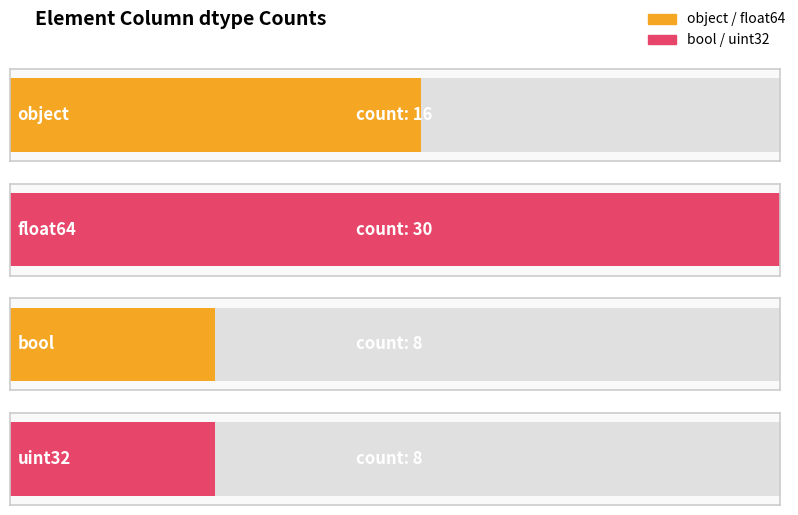

What is the sum of the values at float64 and bool?

38